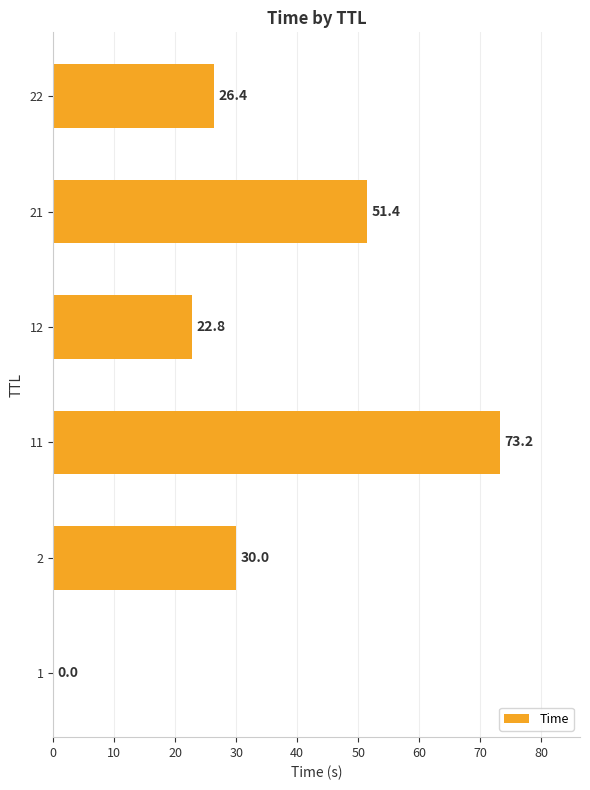

What is the sum of the values at 12 and 22?

49.2